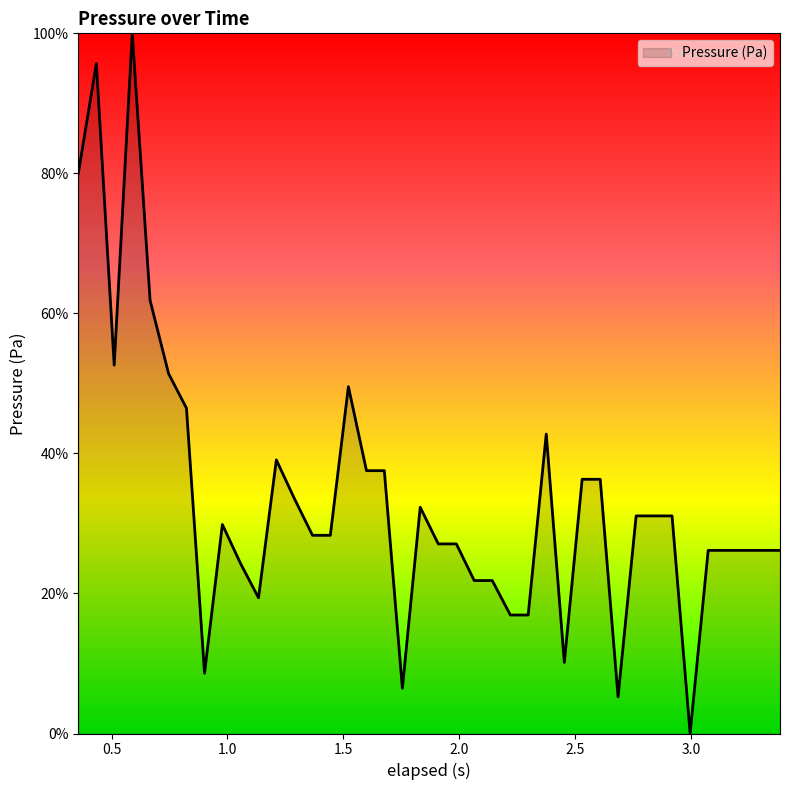

What is the sum of all values?

1349.2